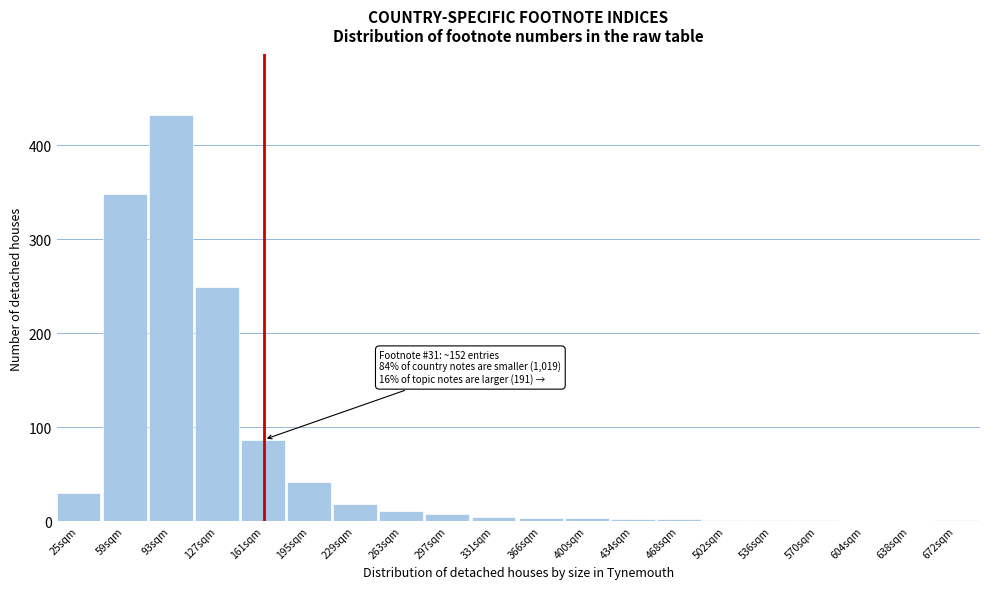

What is the sum of all values?

1245